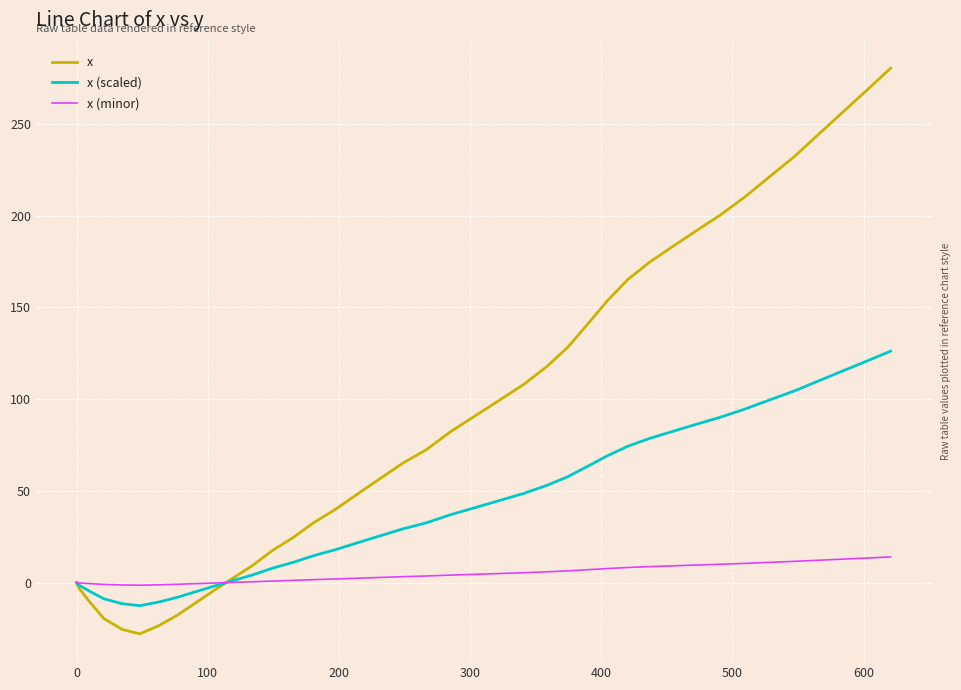

Rank the series by their maximum value, from lowest to highest.

x (minor), x (scaled), x